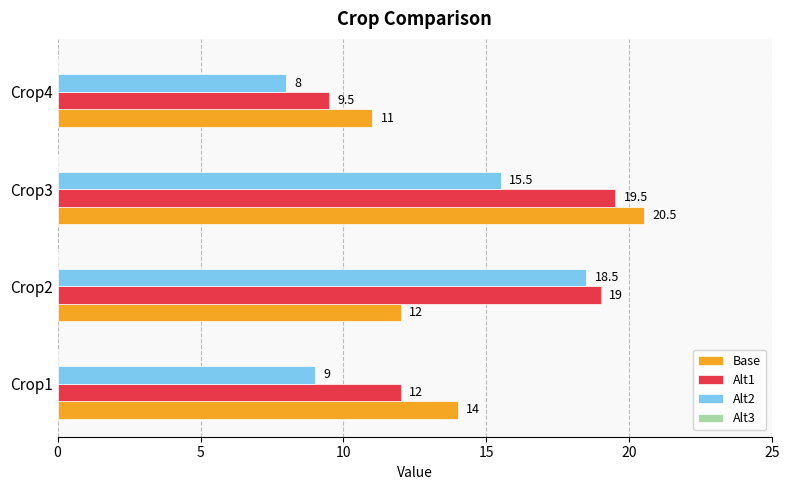

At which category is the sum across all series the highest?

Crop3